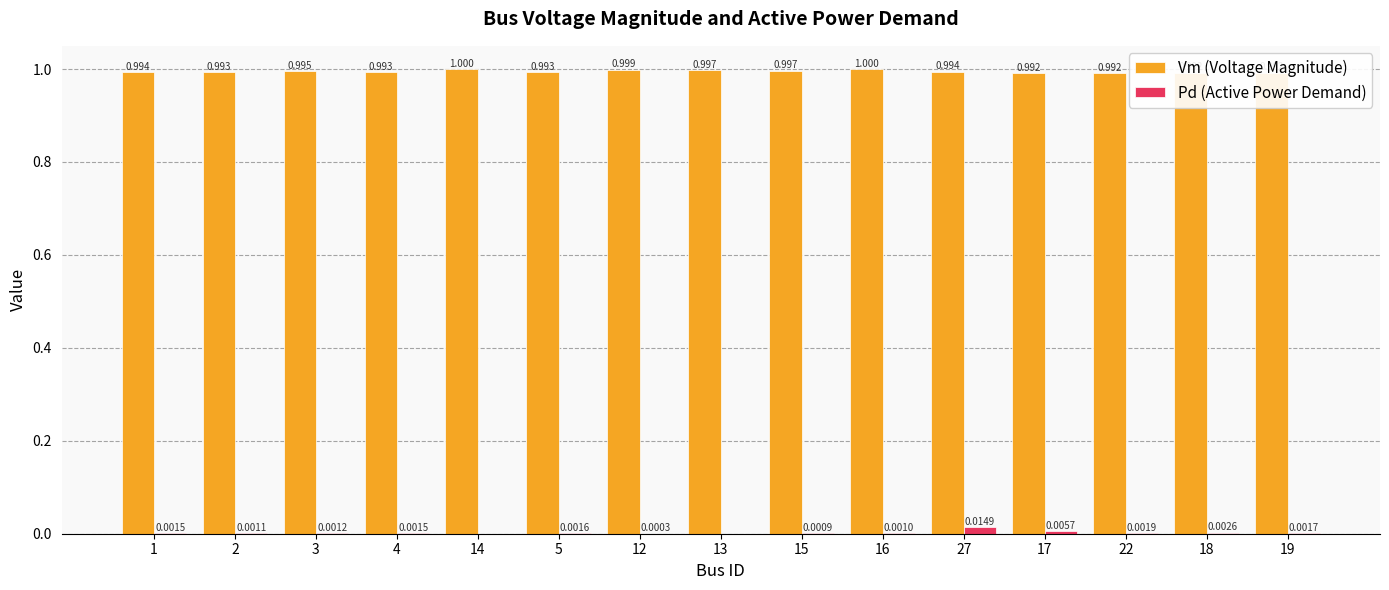

Which series has the largest total across all categories?

Vm (Voltage Magnitude)